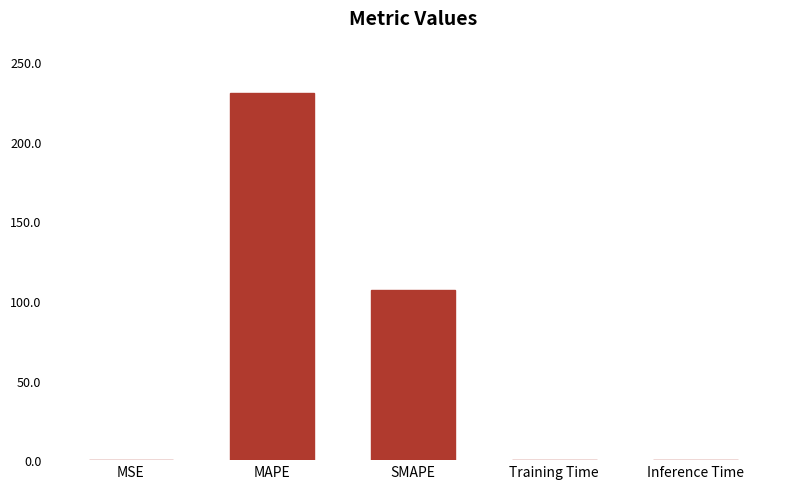

Is it true that the value at MSE is 0.0?

True